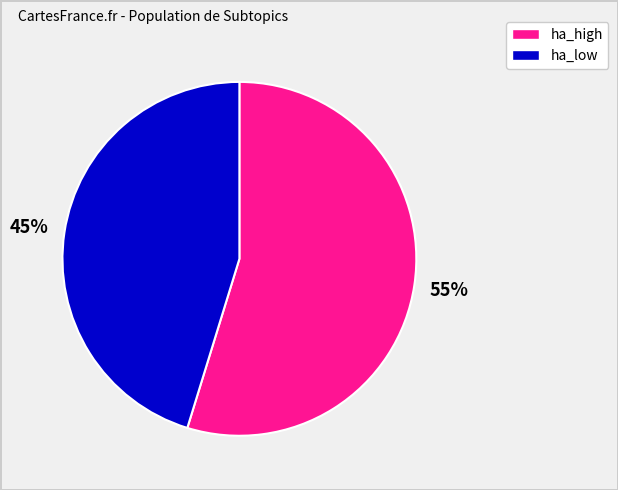

Do ha_high and ha_low together represent more than half of the pie?

Yes